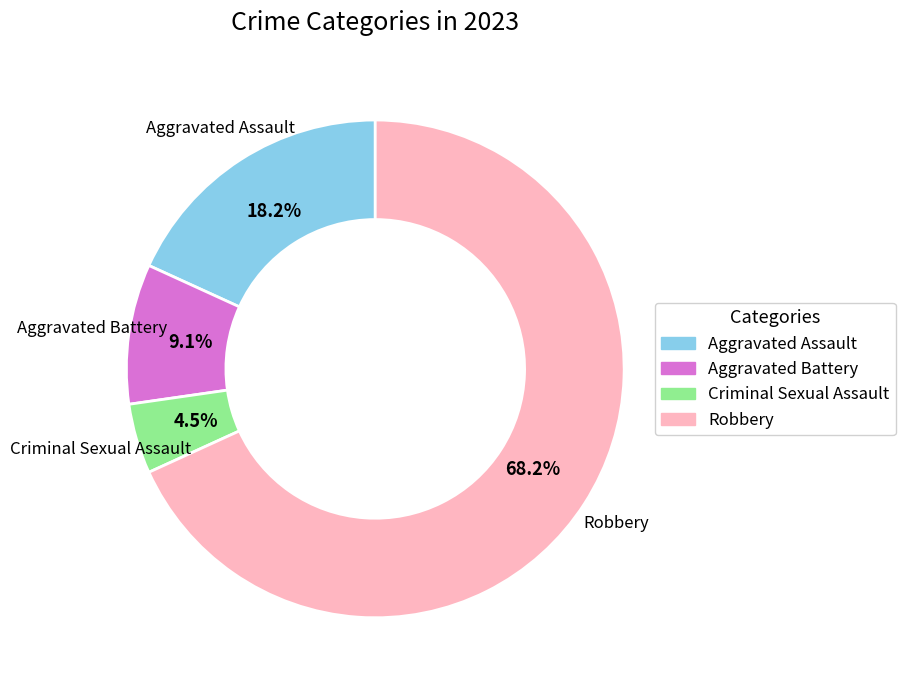

What percentage do Aggravated Assault and Aggravated Battery together represent?

27.3%